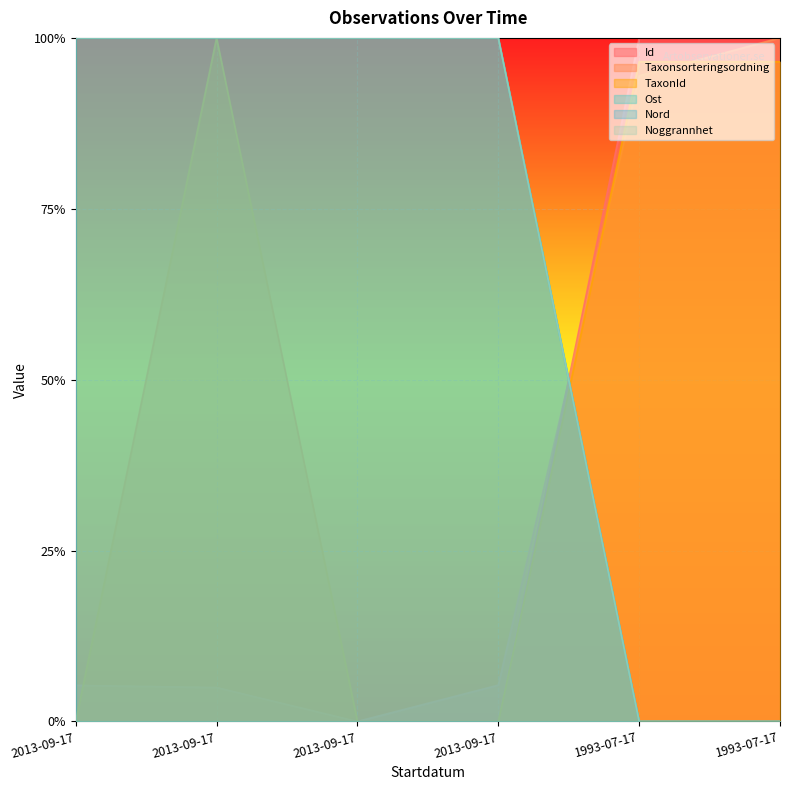

How many times do Id and Ost cross each other?

1